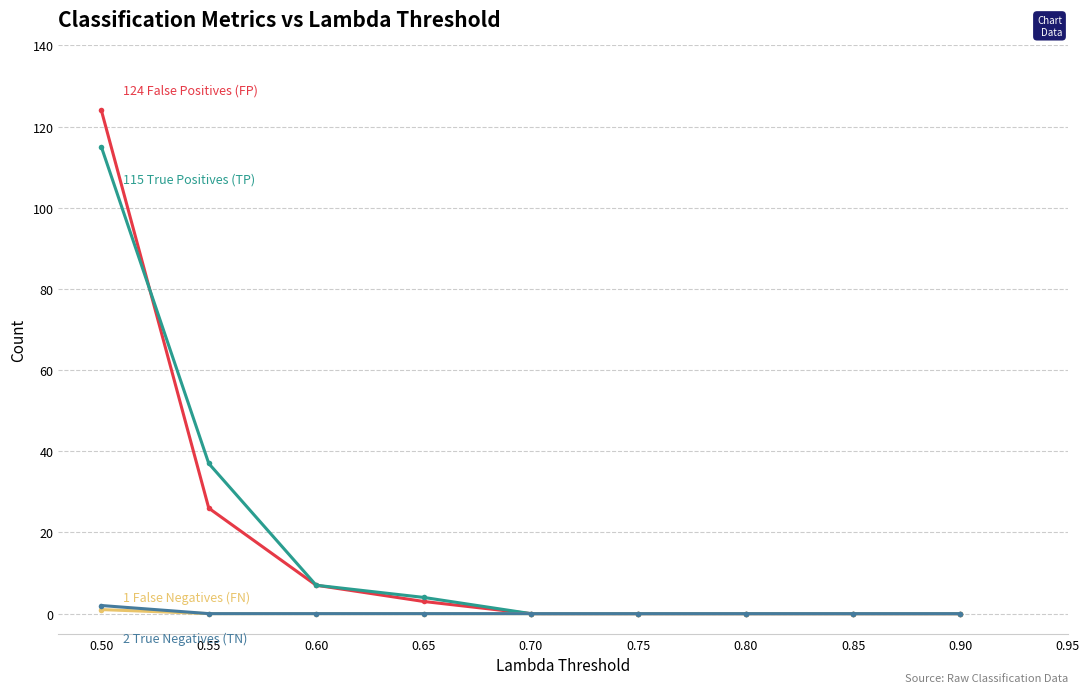

Count the number of data series in this chart.

4